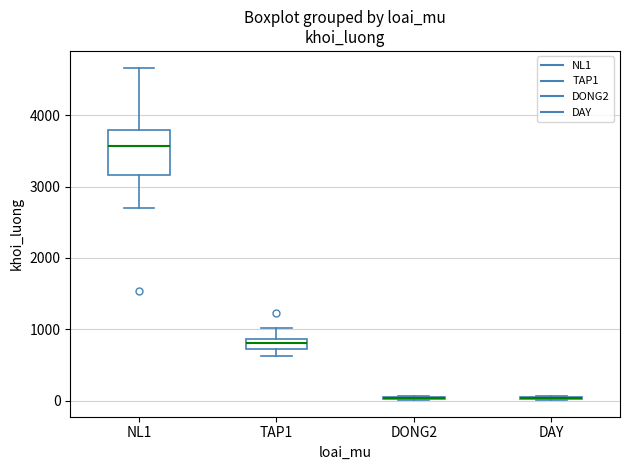

Comparing the boxes themselves (not the whiskers), which one is the tallest?

NL1